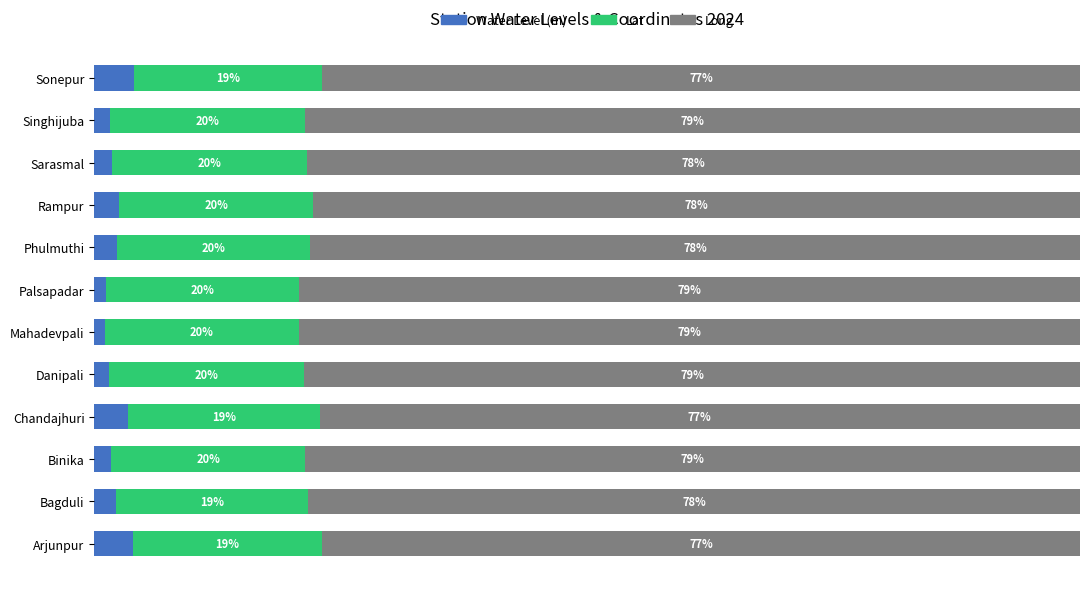

What is the value of the Long bar at the 9th from the left?

77.8